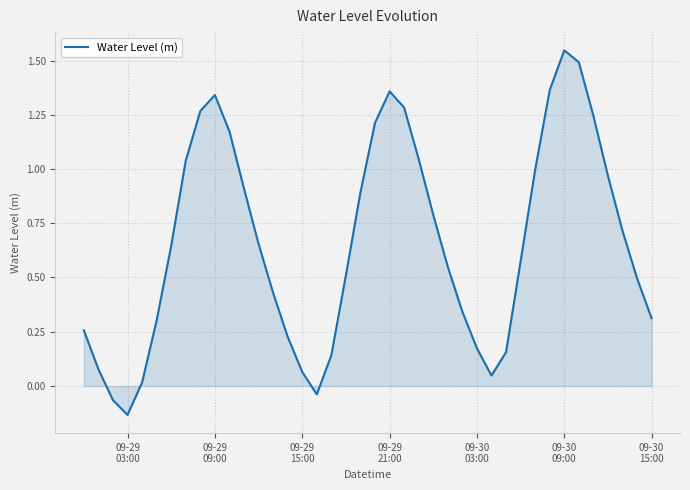

What is the difference between the maximum and minimum values?

1.7